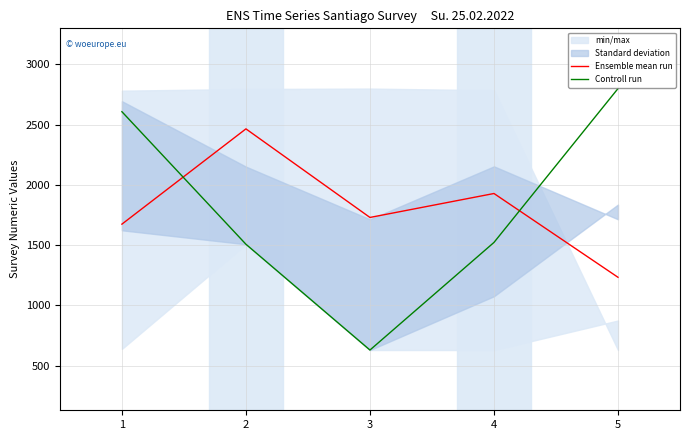

True or false: Ensemble mean run and Controll run intersect in this chart.

True